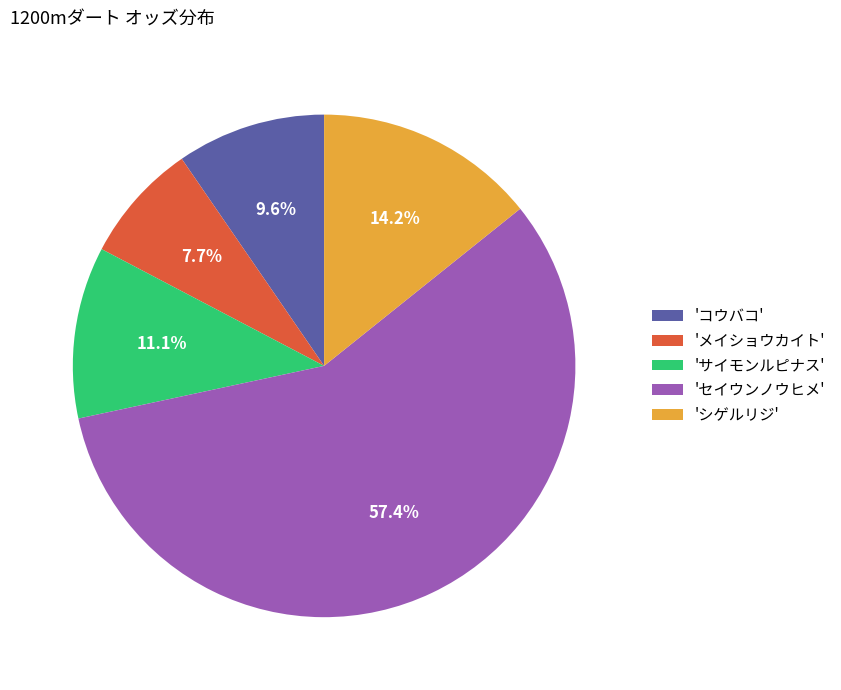

Which slice is the largest?

'セイウンノウヒメ'